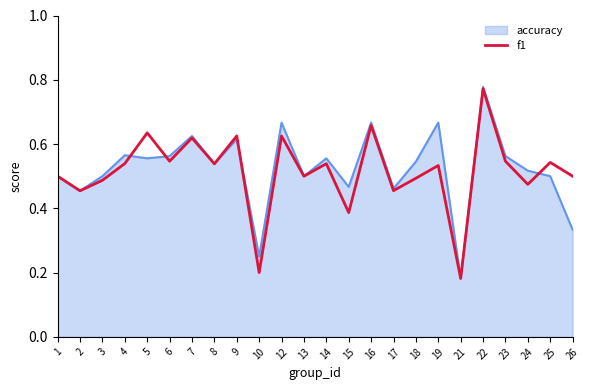

Which series changed the most between 12 and 23?

accuracy